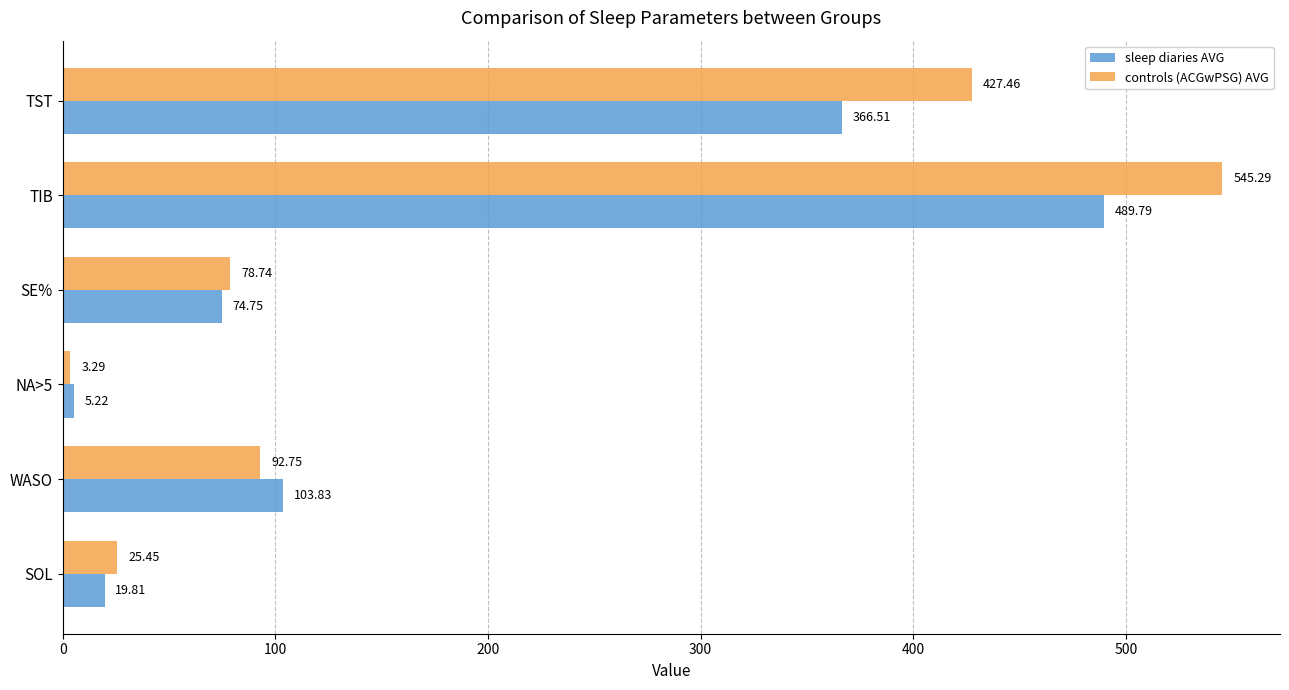

Which series has the widest spread of values?

controls (ACGwPSG) AVG